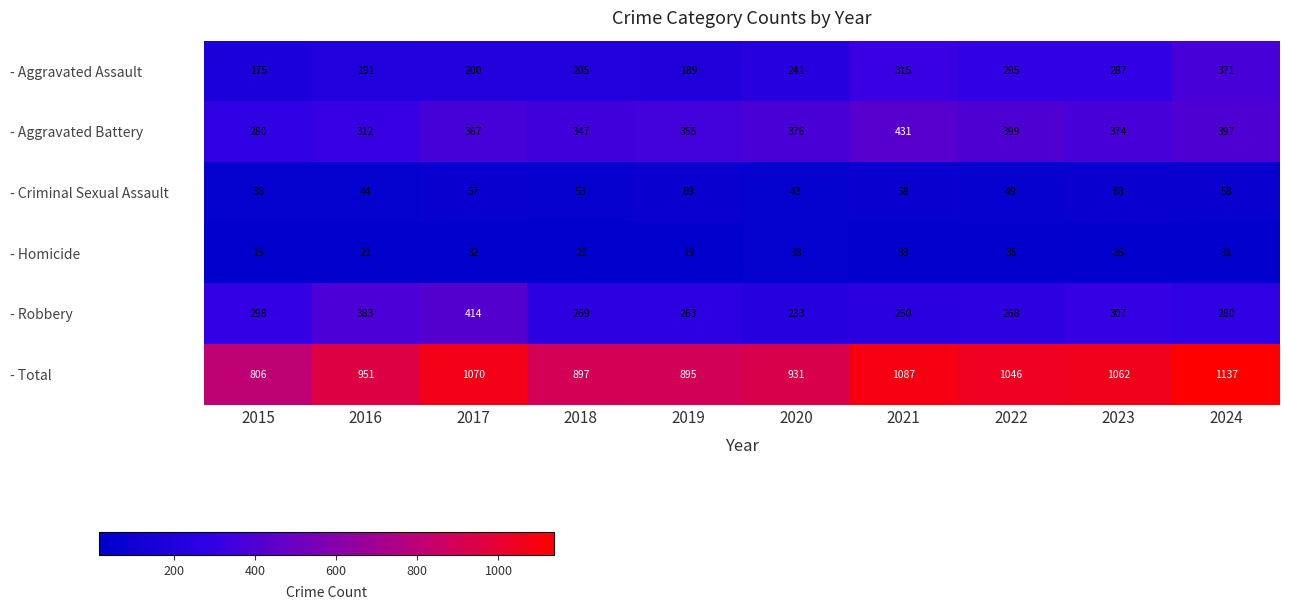

What is the total value across all series at 2022?

2092